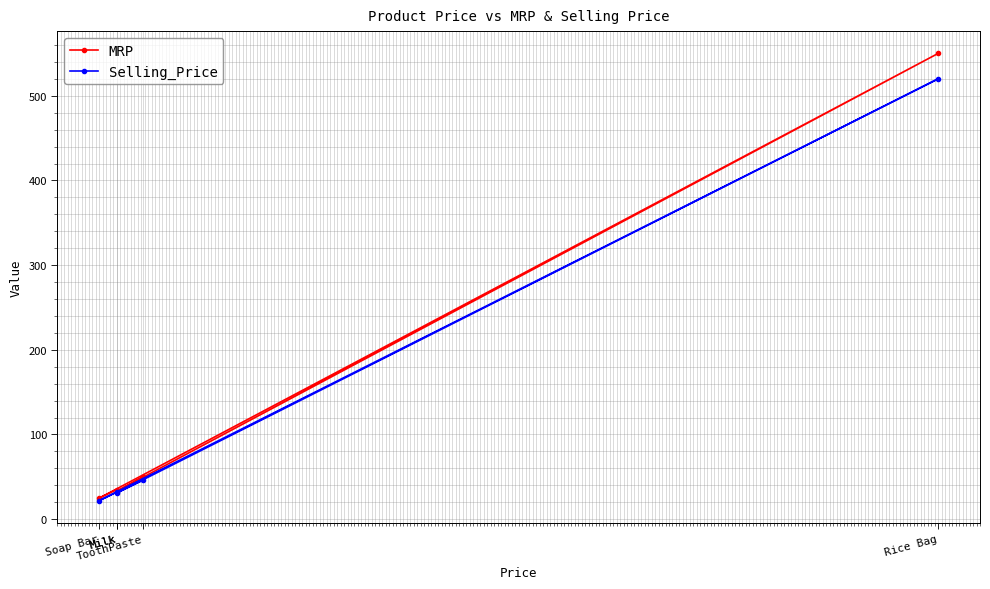

True or false: MRP and Selling_Price intersect in this chart.

False